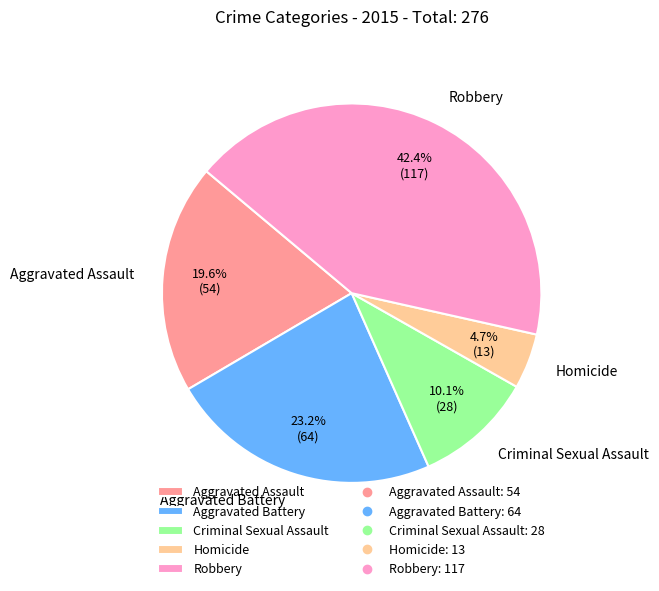

True or false: Homicide accounts for 10% of the total.

False